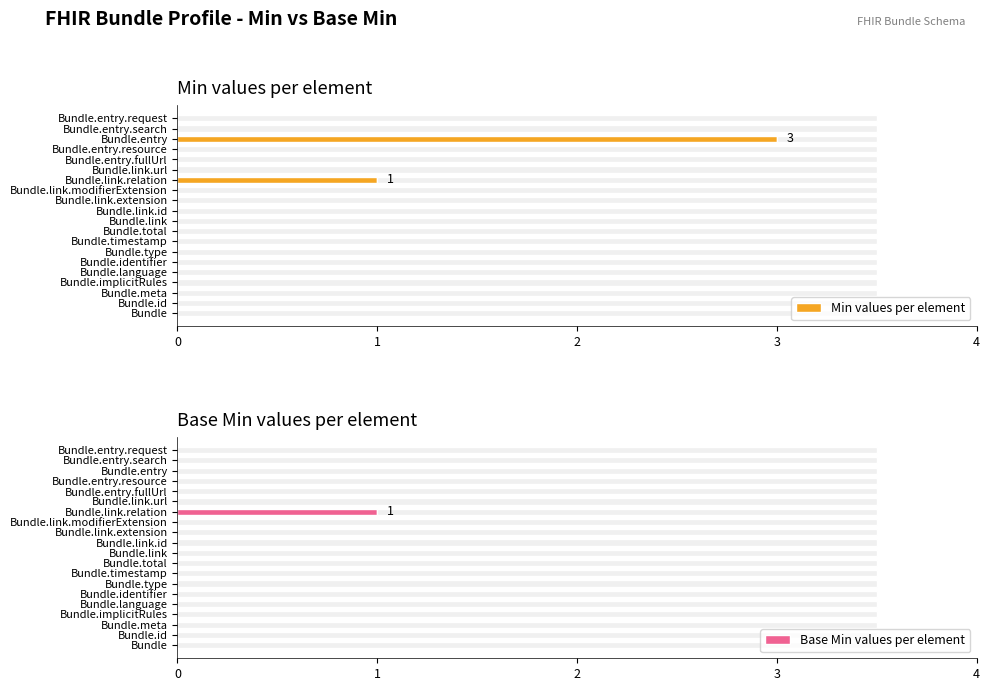

Which series has the widest spread of values?

Min values per element